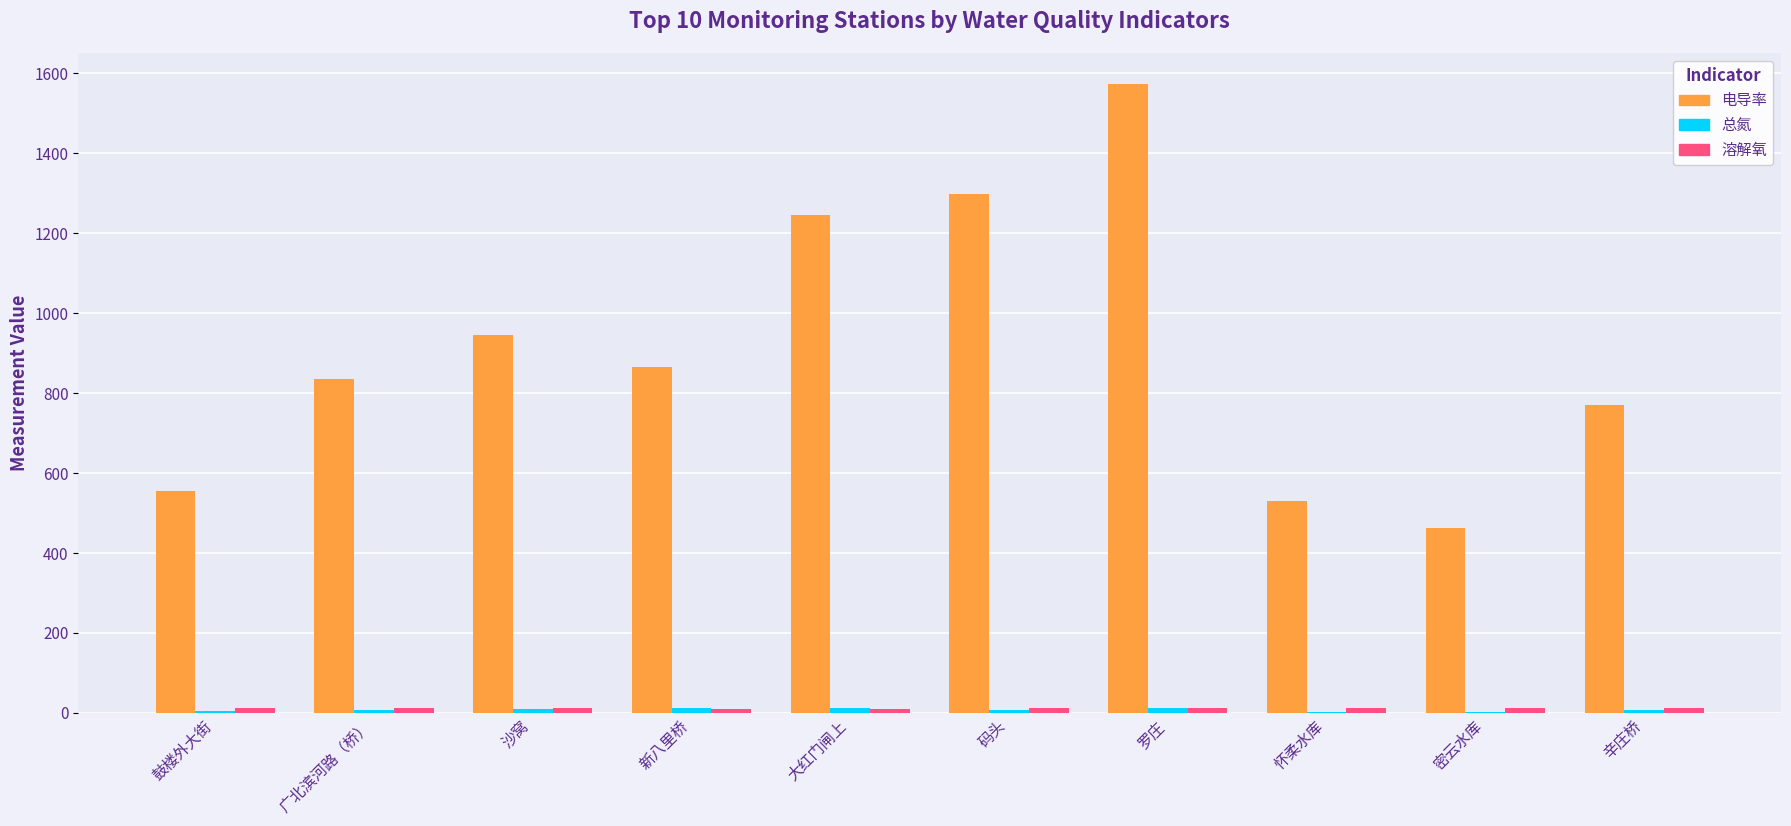

Which category has the highest value in the 电导率 series?

罗庄